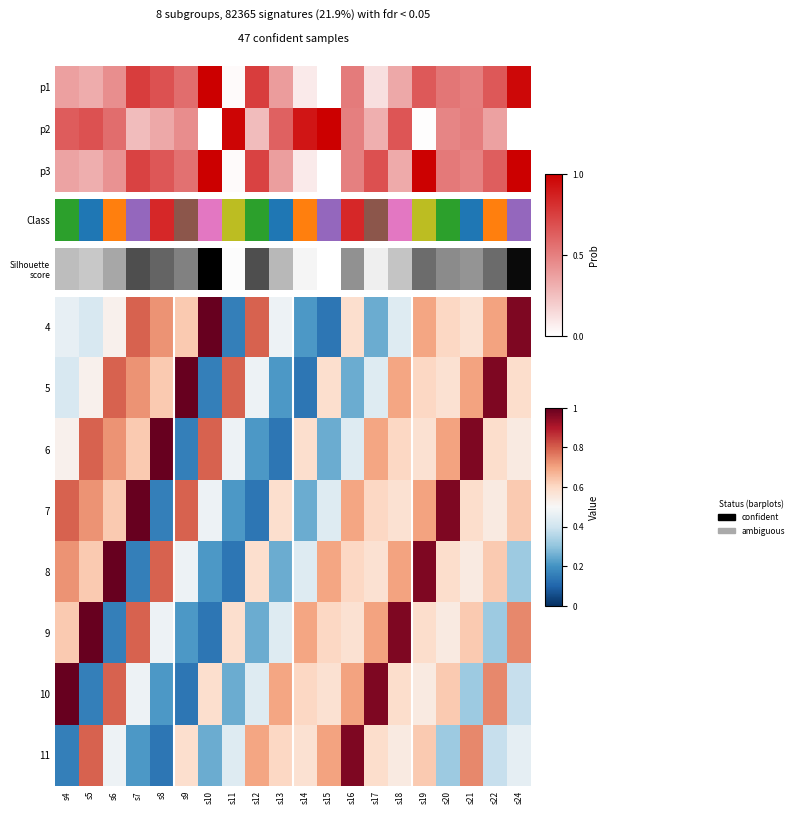

What is the smallest value displayed?

0.1